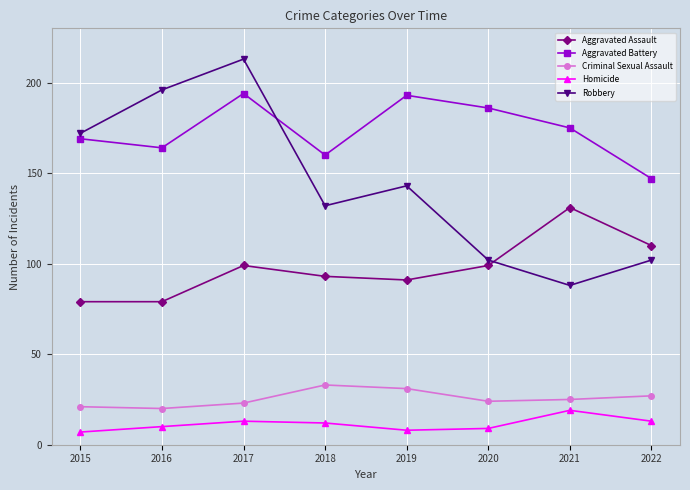

Reading left to right, transcribe all the data shown in this chart.

Aggravated Assault: 2015=79	2016=79	2017=99	2018=93	2019=91	2020=99	2021=131	2022=110
Aggravated Battery: 2015=169	2016=164	2017=194	2018=160	2019=193	2020=186	2021=175	2022=147
Criminal Sexual Assault: 2015=21	2016=20	2017=23	2018=33	2019=31	2020=24	2021=25	2022=27
Homicide: 2015=7	2016=10	2017=13	2018=12	2019=8	2020=9	2021=19	2022=13
Robbery: 2015=172	2016=196	2017=213	2018=132	2019=143	2020=102	2021=88	2022=102